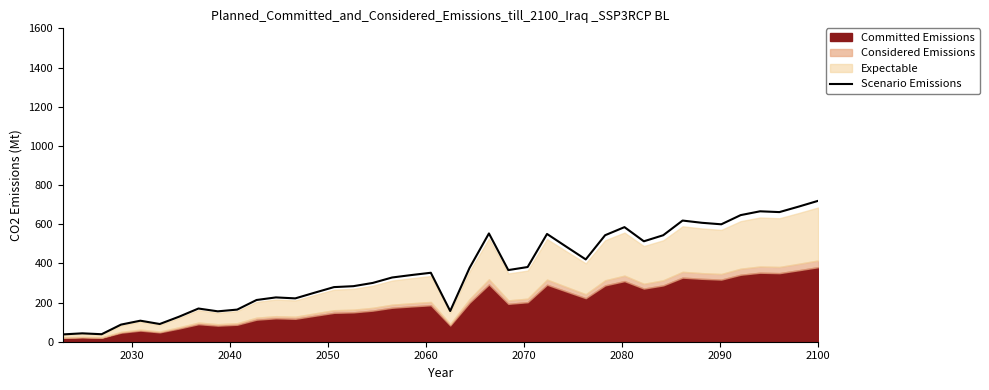

What is the minimum value for Scenario Emissions?

37.4